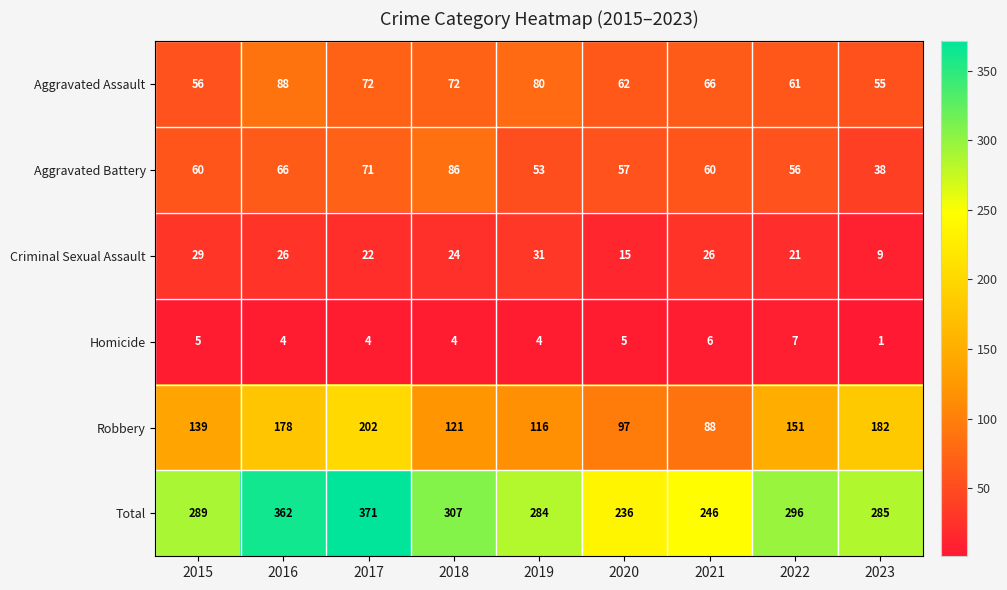

Is it true that Criminal Sexual Assault equals 9 at 2018?

False